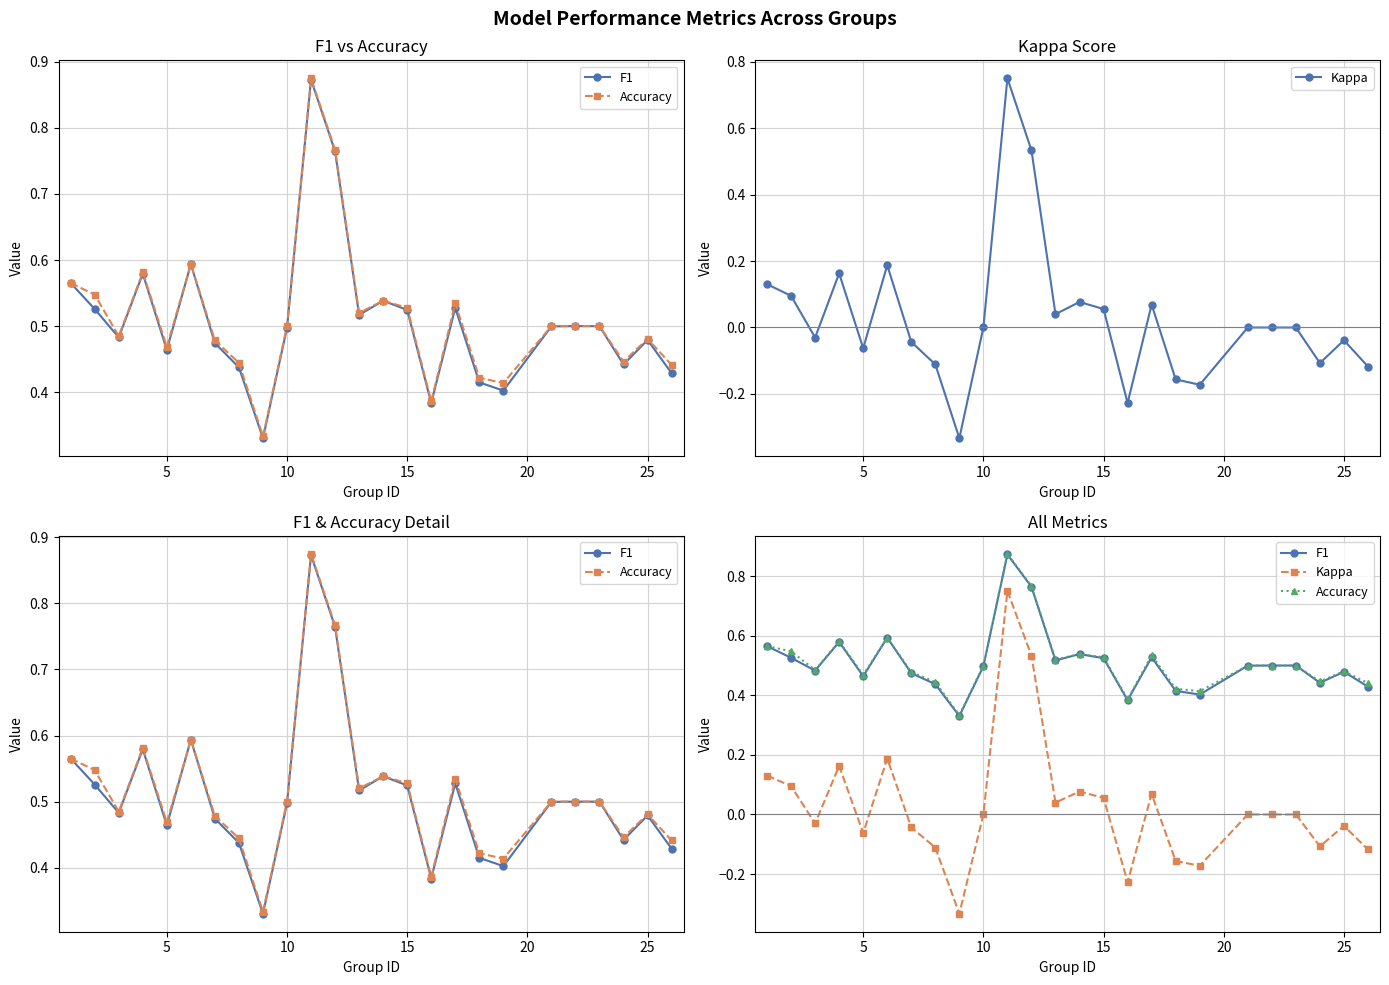

How many values in Kappa are above zero?

10